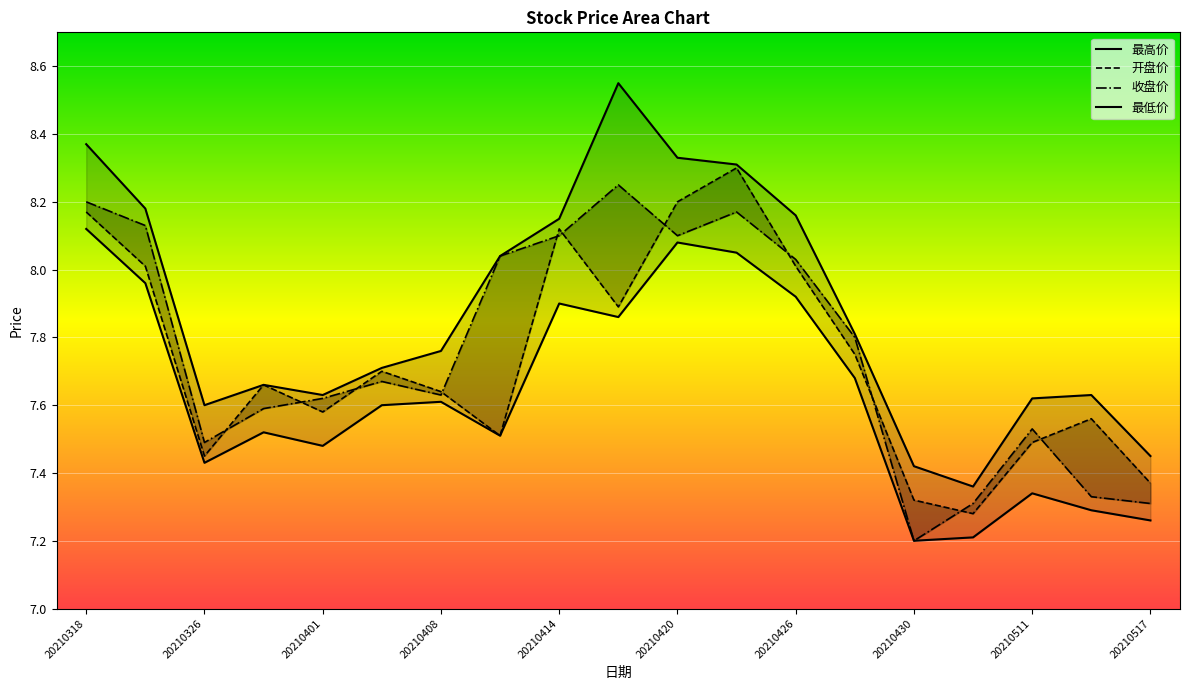

At how many categories does at least one series exceed 8?

8